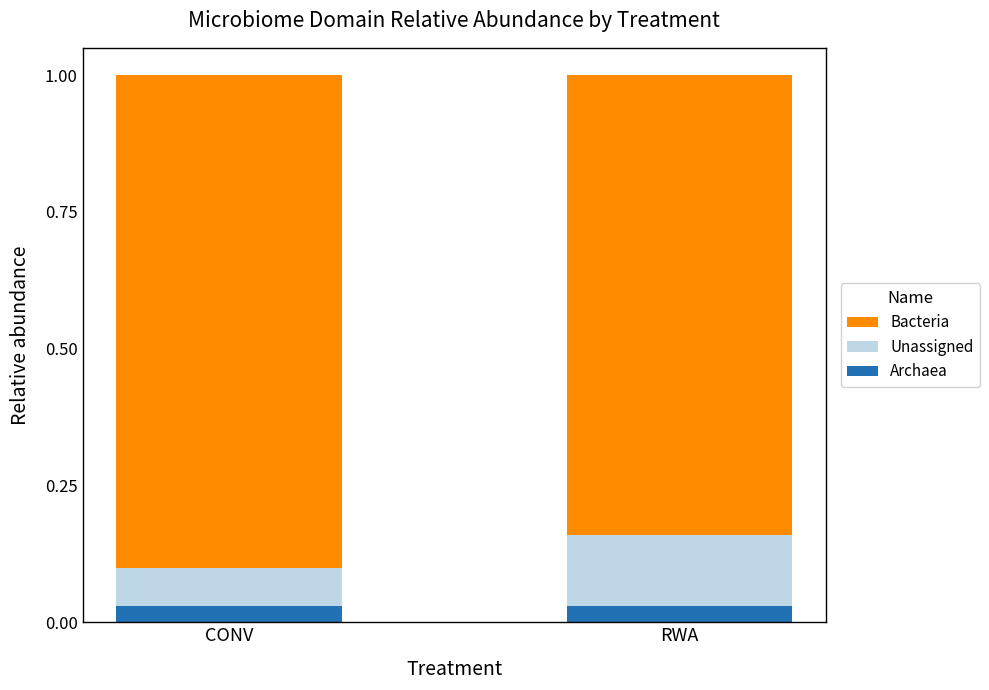

What is the total value across all series at CONV?

1.0